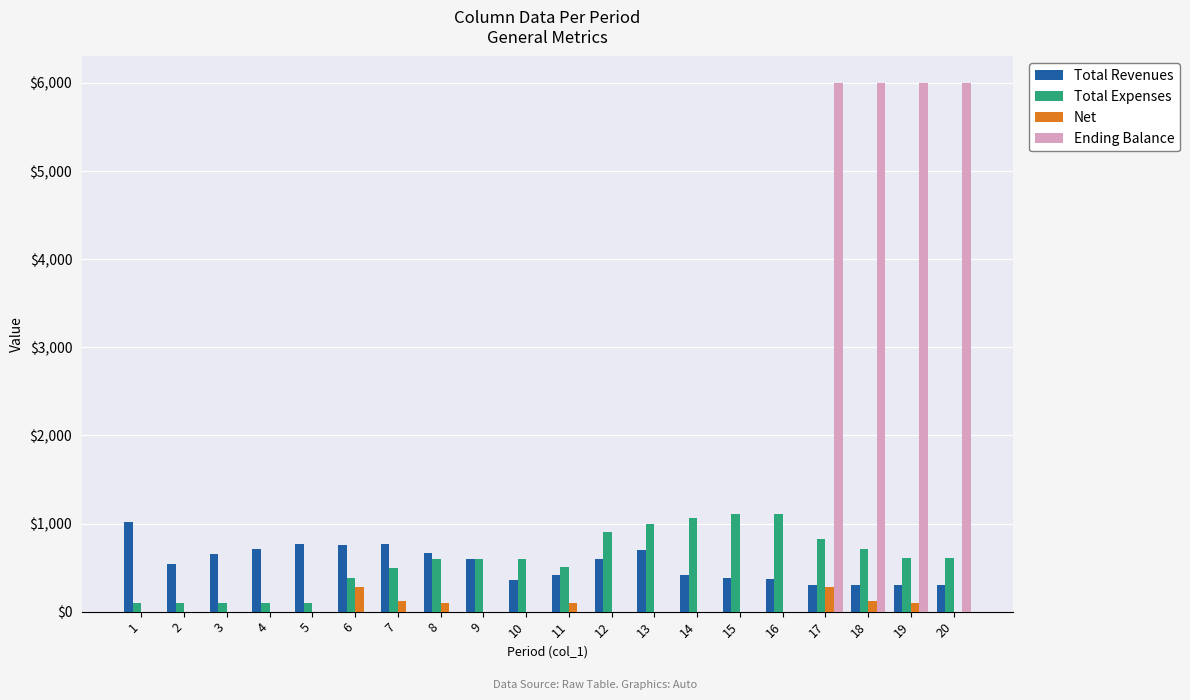

Which series changed the most between 3 and 17?

Ending Balance